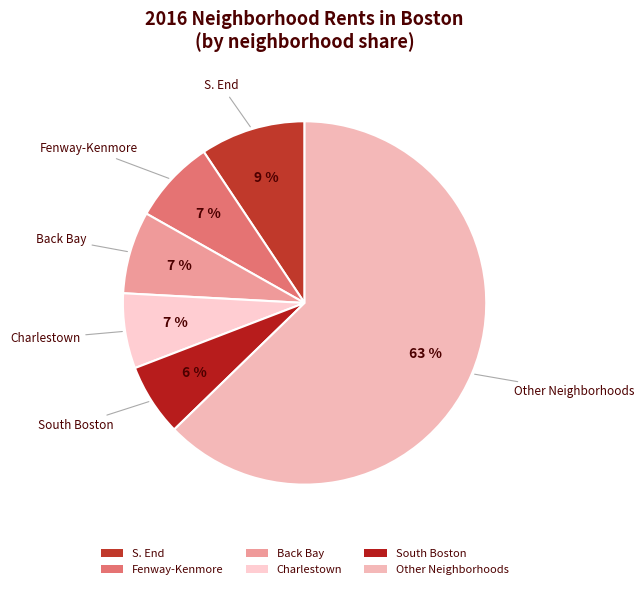

Does any single category account for the majority?

Yes